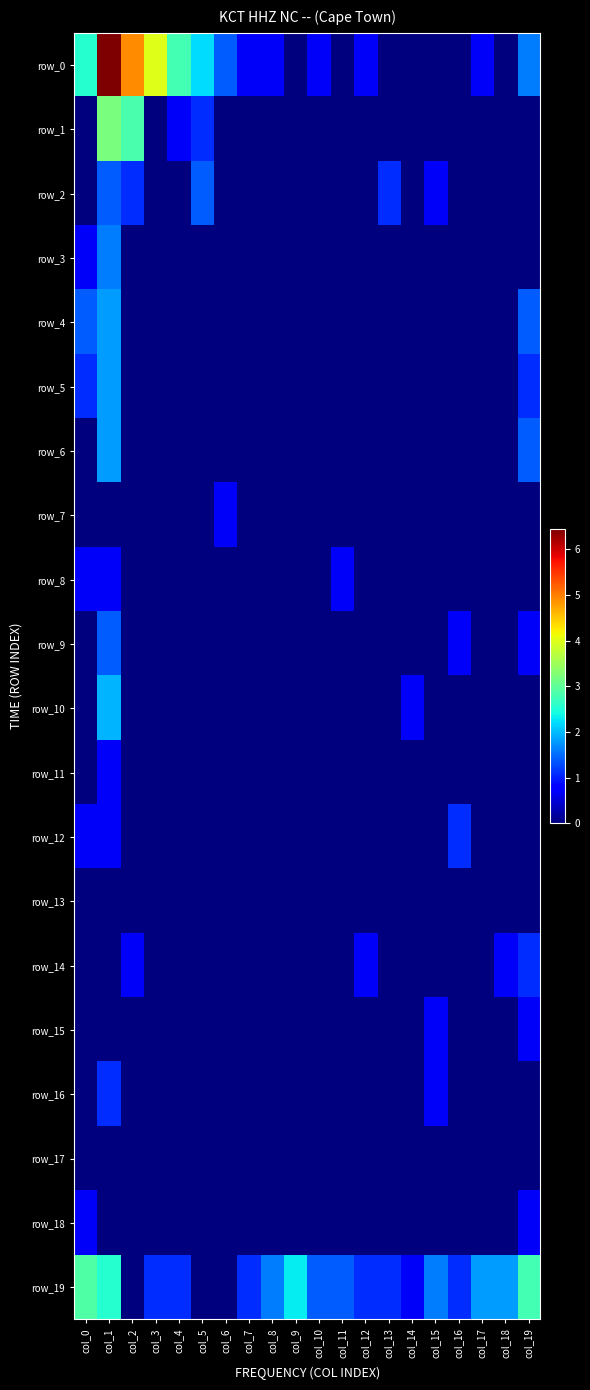

Rank the series at col_6 from highest to lowest value.

row_0, row_7, row_1, row_2, row_3, row_4, row_5, row_6, row_8, row_9, row_10, row_11, row_12, row_13, row_14, row_15, row_16, row_17, row_18, row_19